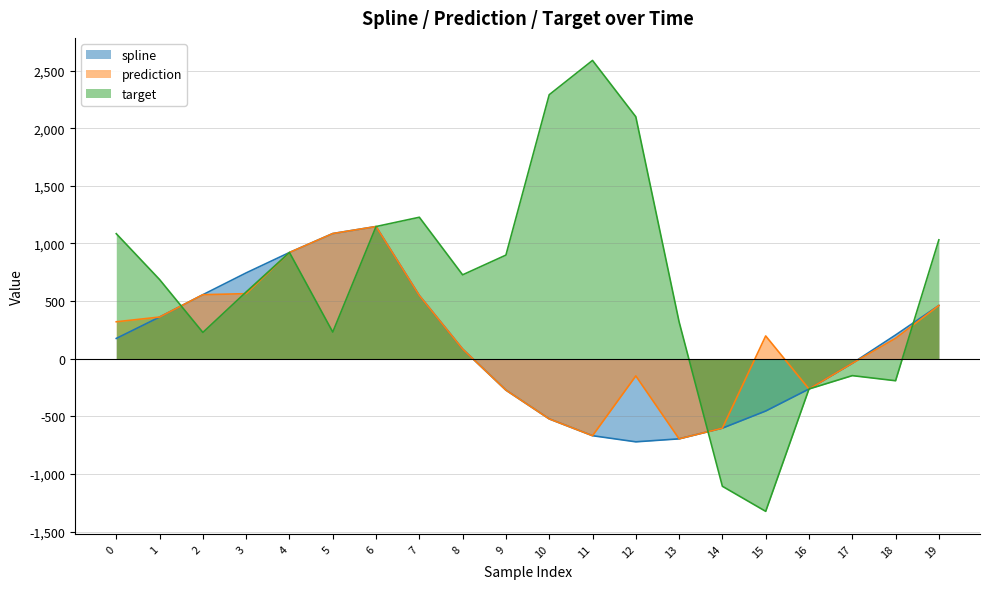

How many negative values does the prediction series have?

8